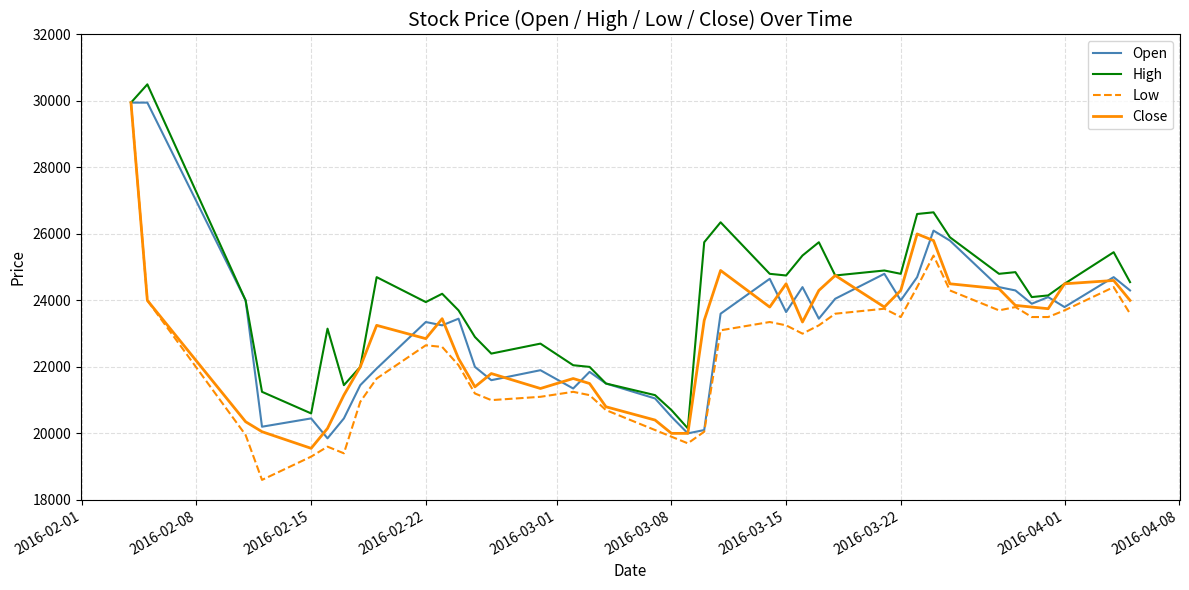

What is the maximum value for Close?

29950